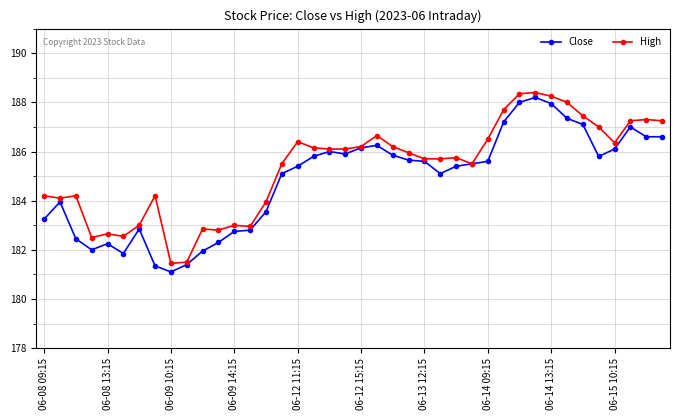

What is the minimum value shown in the chart?

181.1